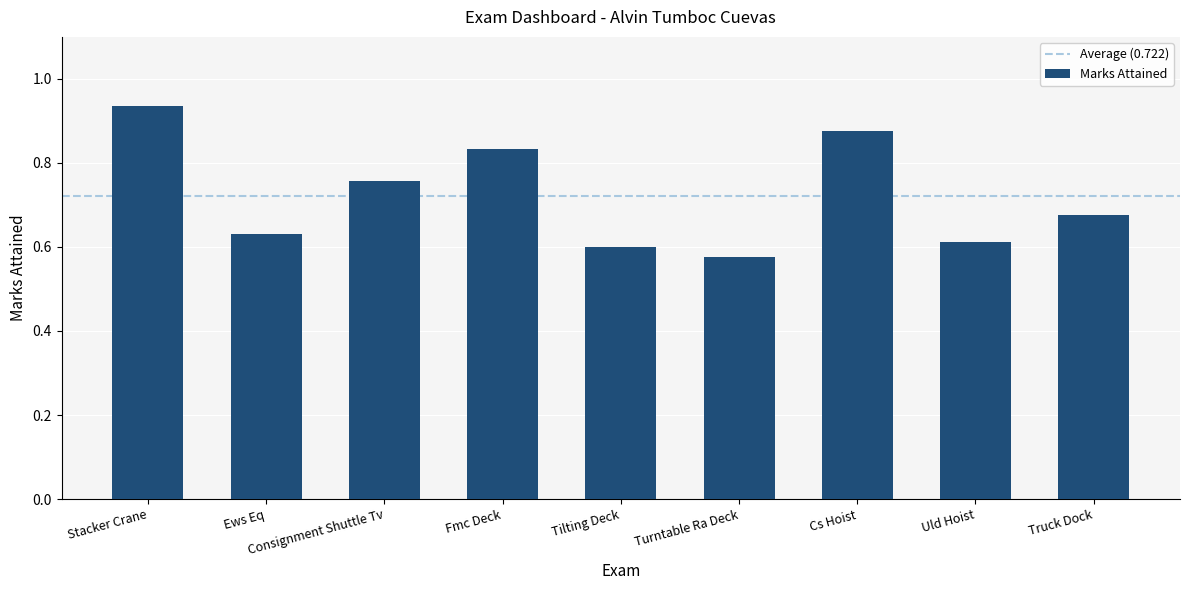

How many bars are there in total?

9